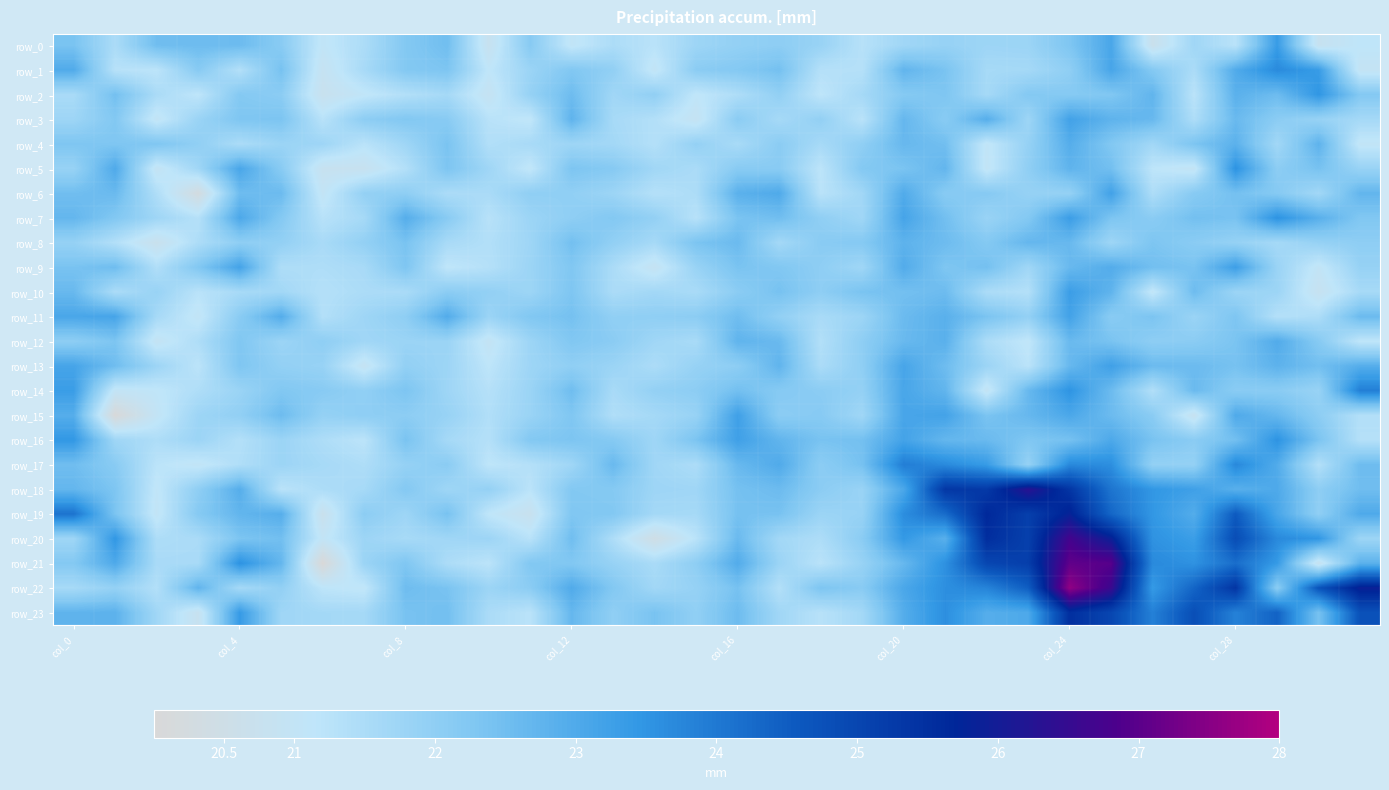

What is the difference between the maximum and minimum values in the row_12 series?

2.0